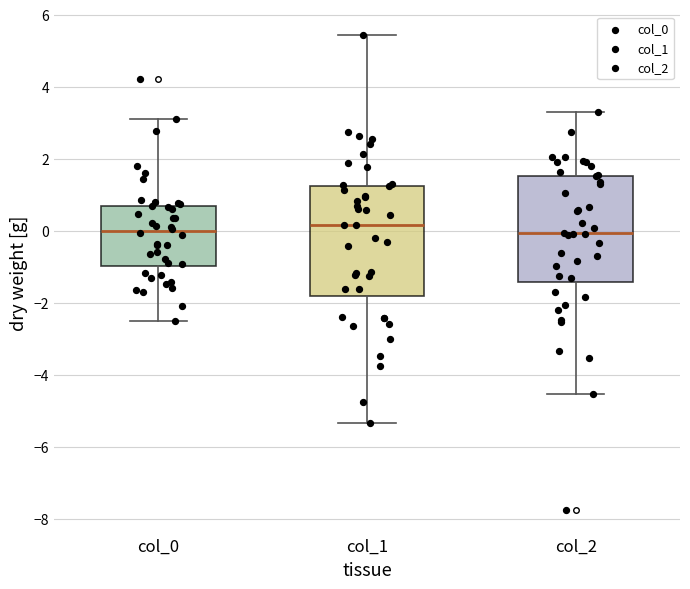

Reading left to right, transcribe this box plot: for each box, give where its median line is, the range the box spans, and where its two whiskers end, as read against the y-axis. The values are not printed on the chart, so give them approximately, as read against the axis.

col_0: median 0.0, box -1.0 to 0.8, whiskers -2.6 to 3.0
col_1: median 0.2, box -1.8 to 1.2, whiskers -5.4 to 5.4
col_2: median 0.0, box -1.4 to 1.6, whiskers -4.6 to 3.2